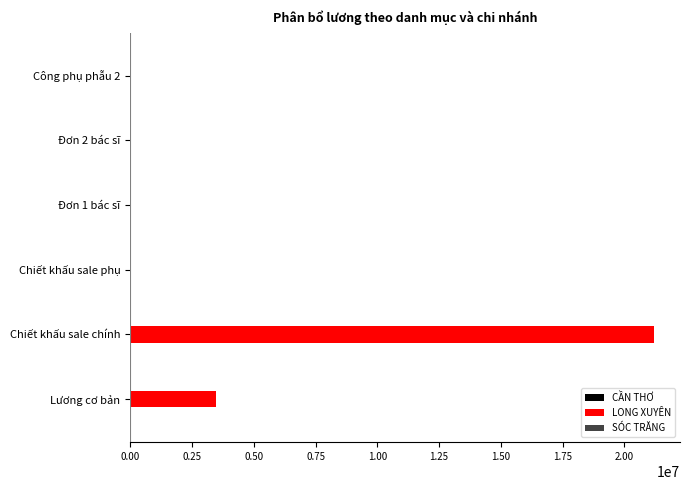

Which has a higher value, Đơn 1 bác sĩ or Chiết khấu sale chính?

Chiết khấu sale chính